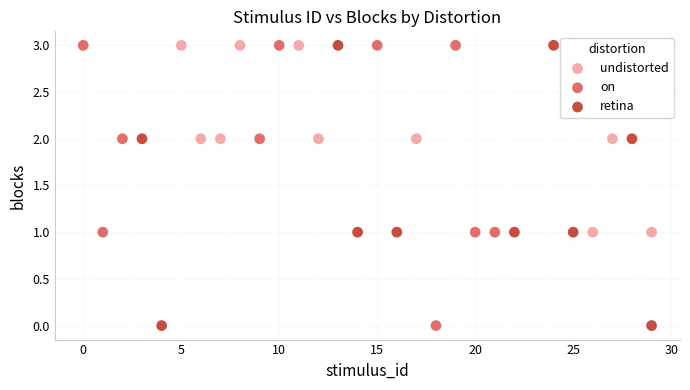

What are all the series names shown in the legend?

undistorted, on, retina